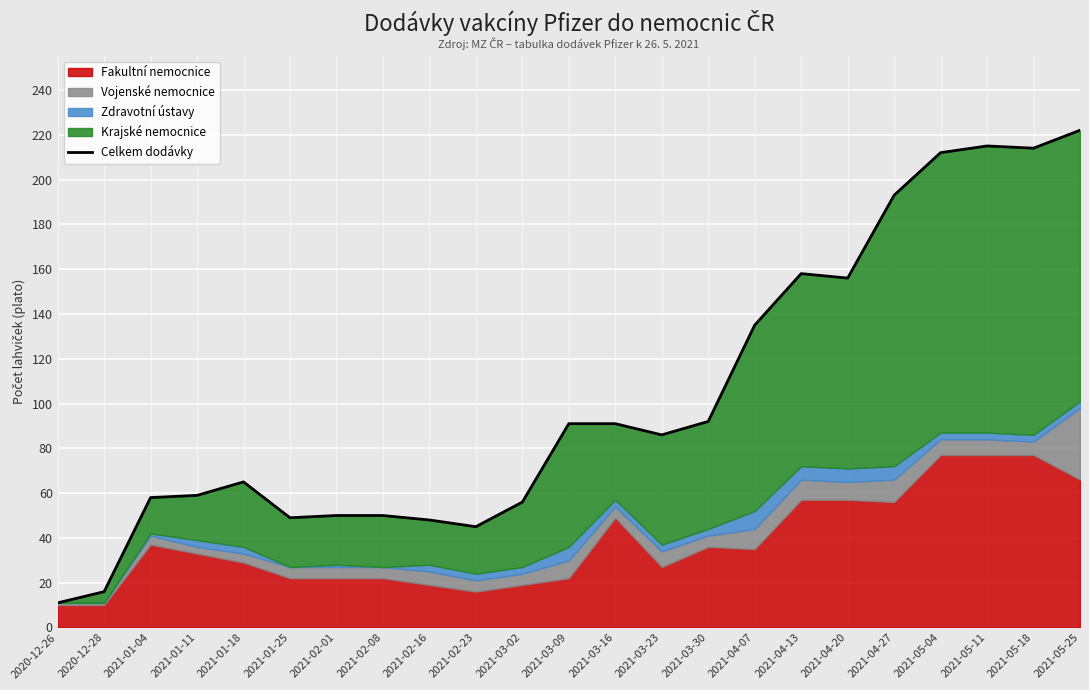

Between 2021-03-09 and 2021-02-16, which is larger?

2021-03-09